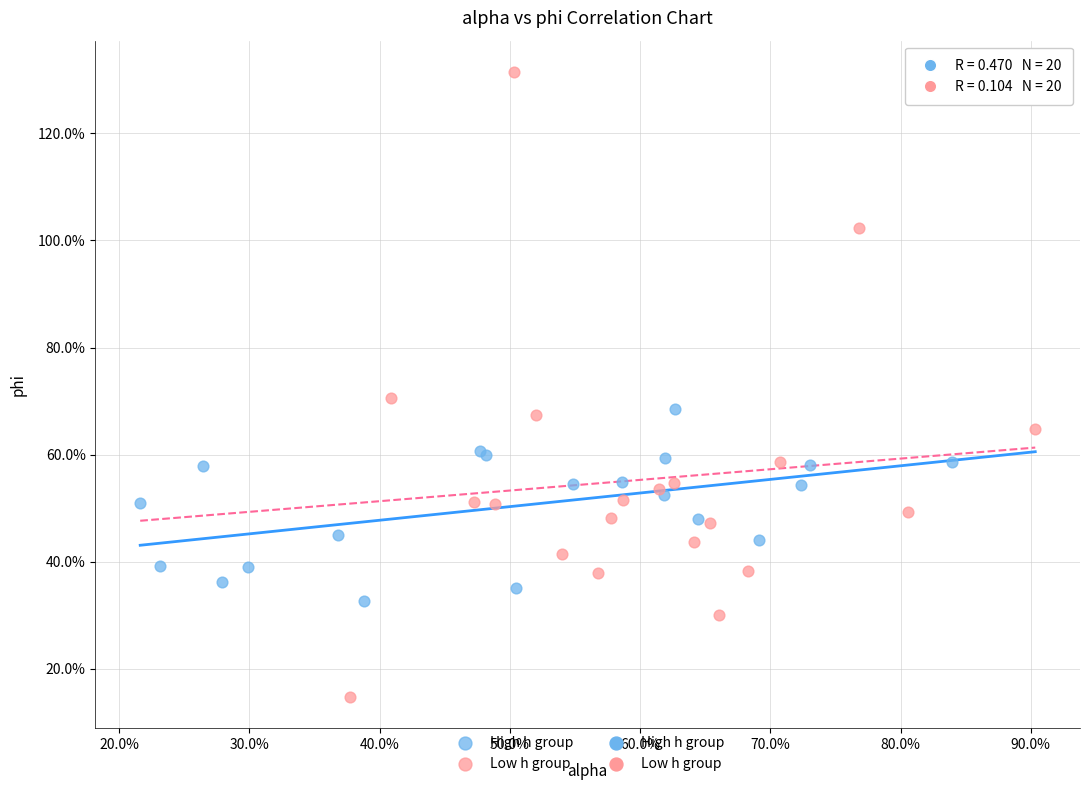

Which series has the widest spread of Y values?

Low h group